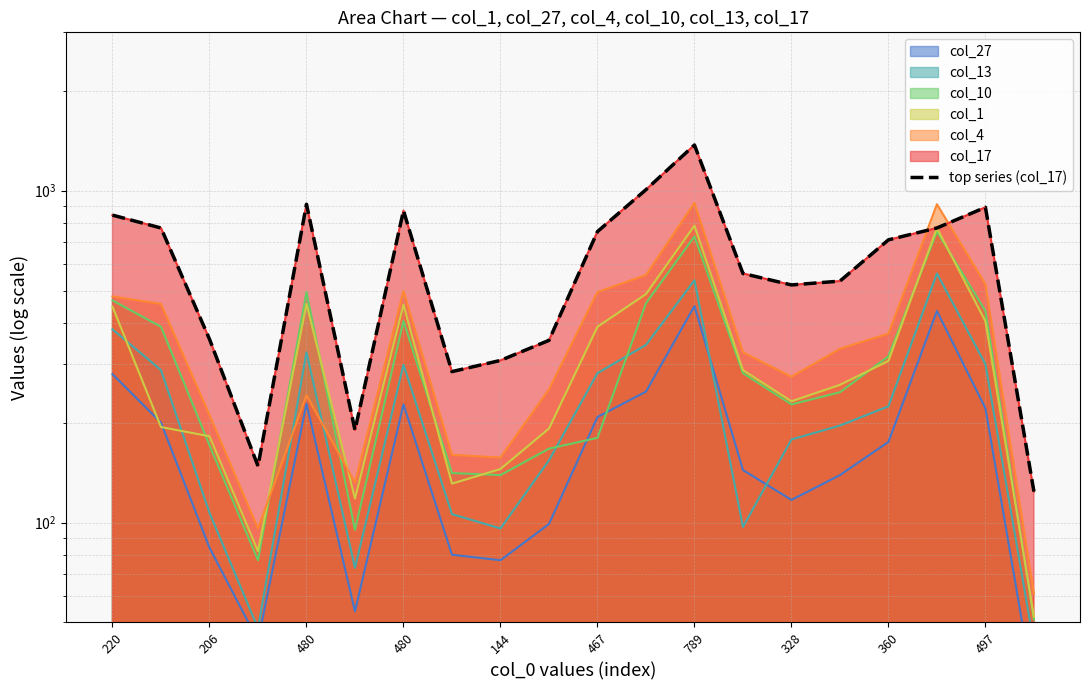

What is the maximum value shown in the chart?

1373